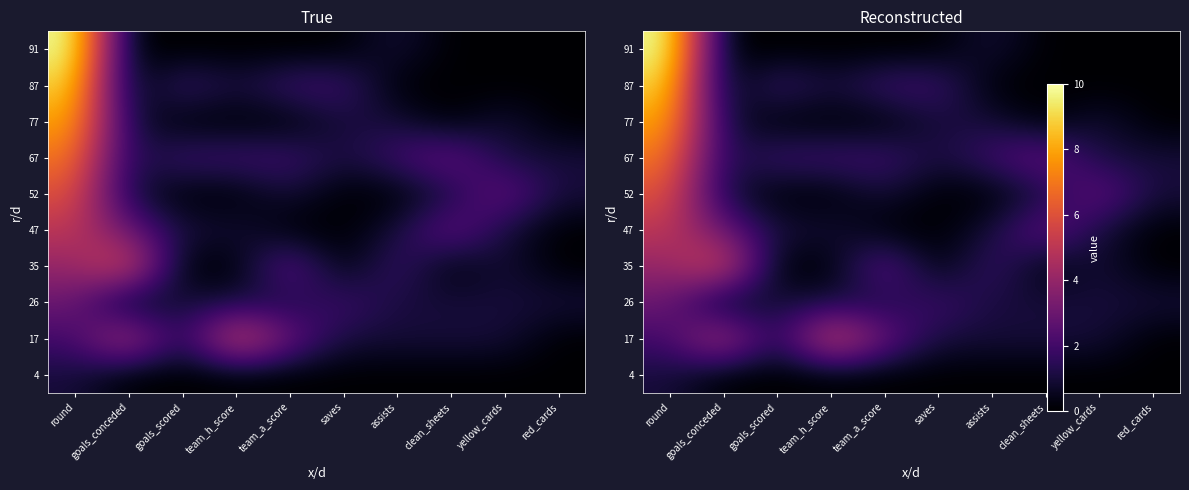

Is the value of 67 at team_h_score greater than the value of 47 at round?

No